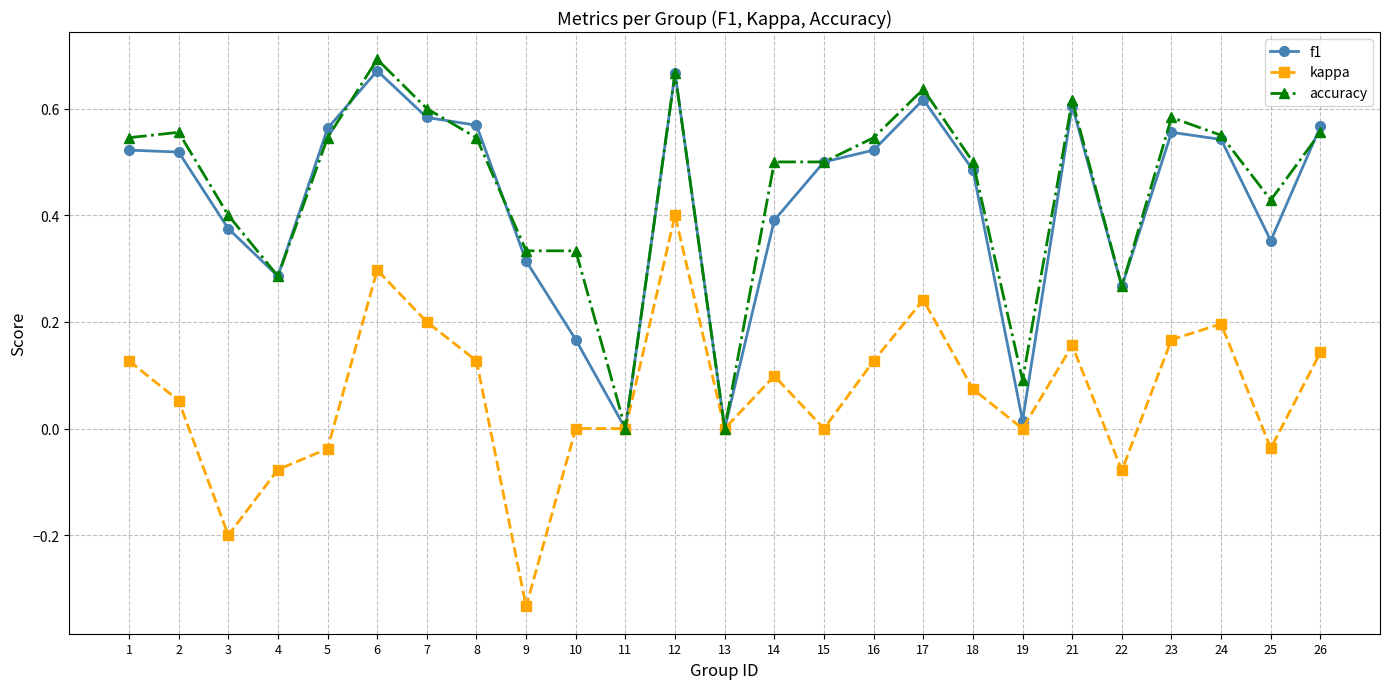

At which category does kappa reach its first local peak?

6